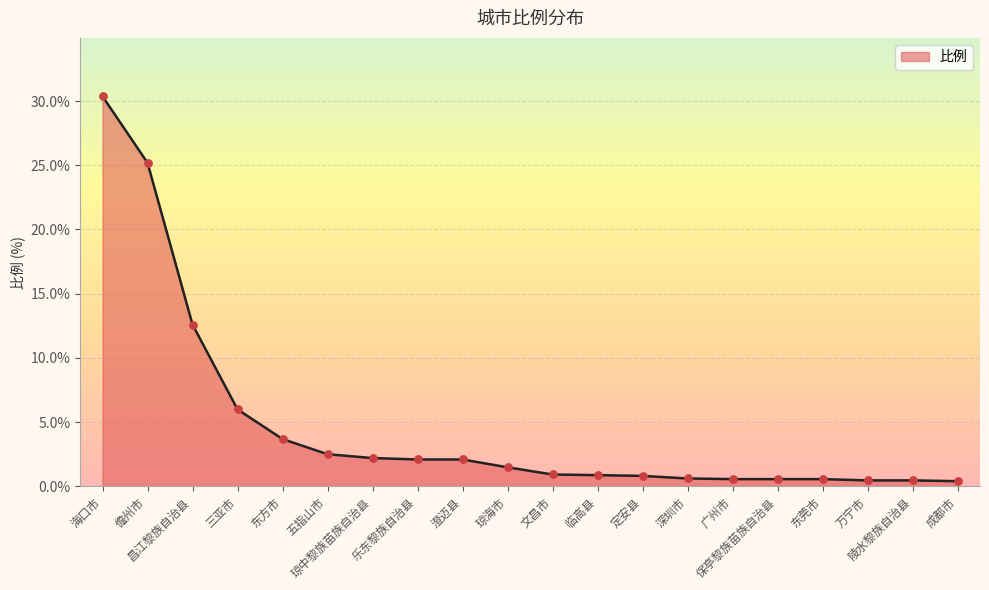

What is the change in value from 三亚市 to 东莞市?

-5.4